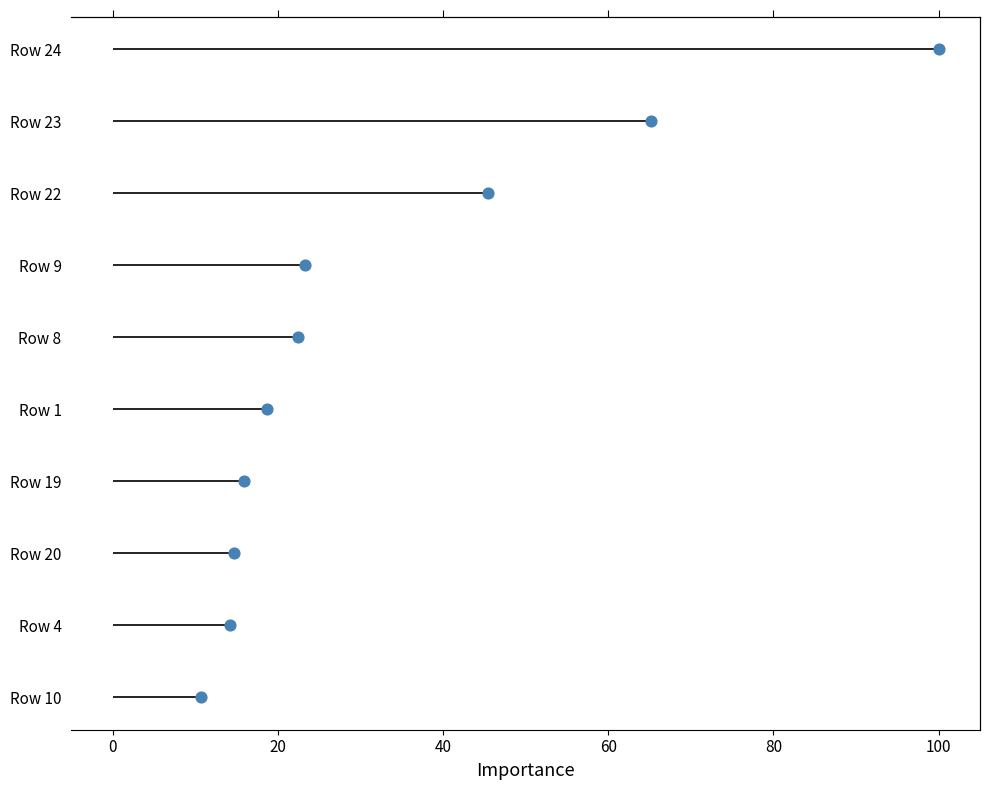

What is the ratio of the value at 20 to the value at 100?

0.2